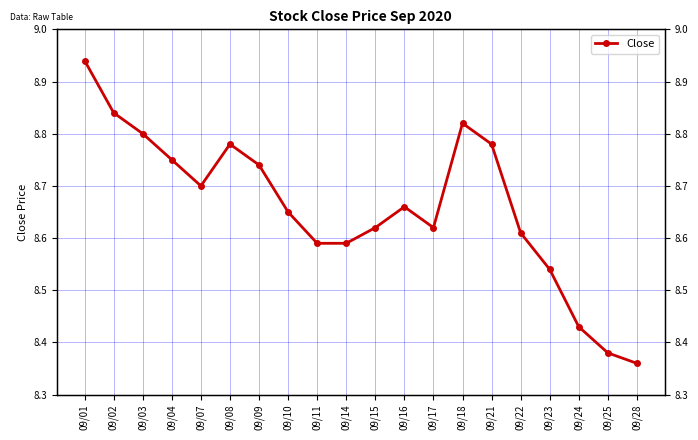

What is the sum of all values?

173.2